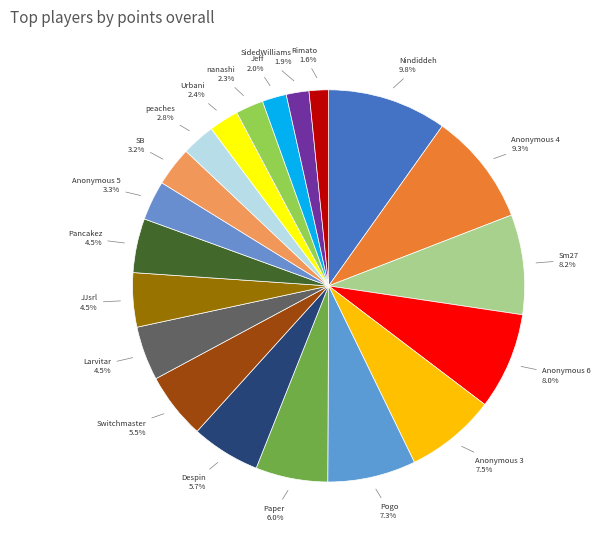

Count the number of slices in the pie.

20